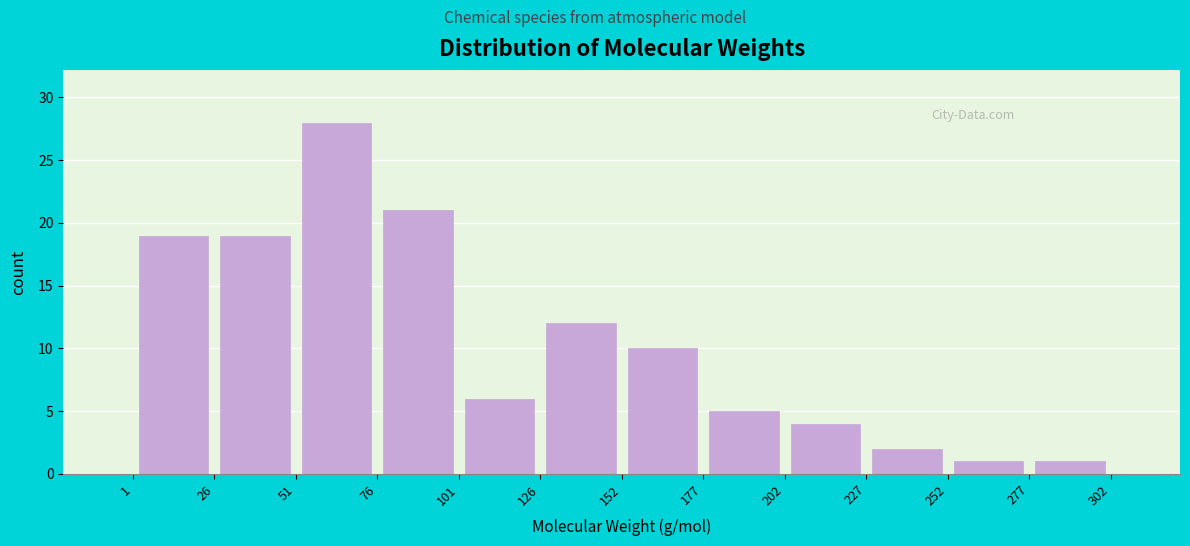

Reading left to right, transcribe this chart: for each bar, give the range it covers on the x-axis and its height. The values are not printed on the chart, so give them approximately, as read against the axis.

1 to 26: 19
26 to 51: 19
51 to 76: 28
76 to 101: 21
101 to 126: 6
126 to 152: 12
152 to 177: 10
177 to 202: 5
202 to 227: 4
227 to 252: 2
252 to 277: 1
277 to 302: 1